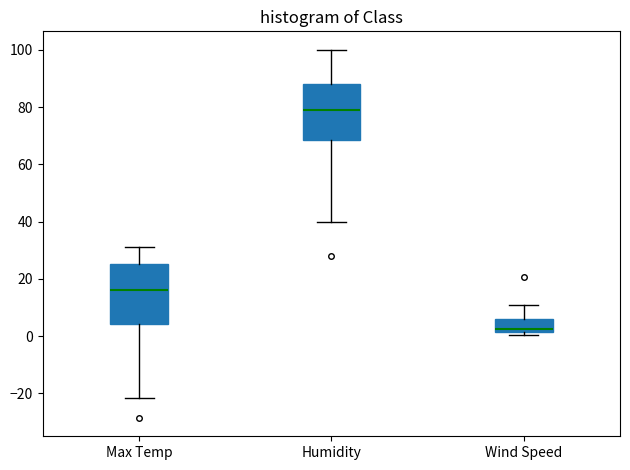

Where is the lower edge of the box for Max Temp on the y-axis? The values are not printed on the chart, so give them approximately, as read against the axis.

4